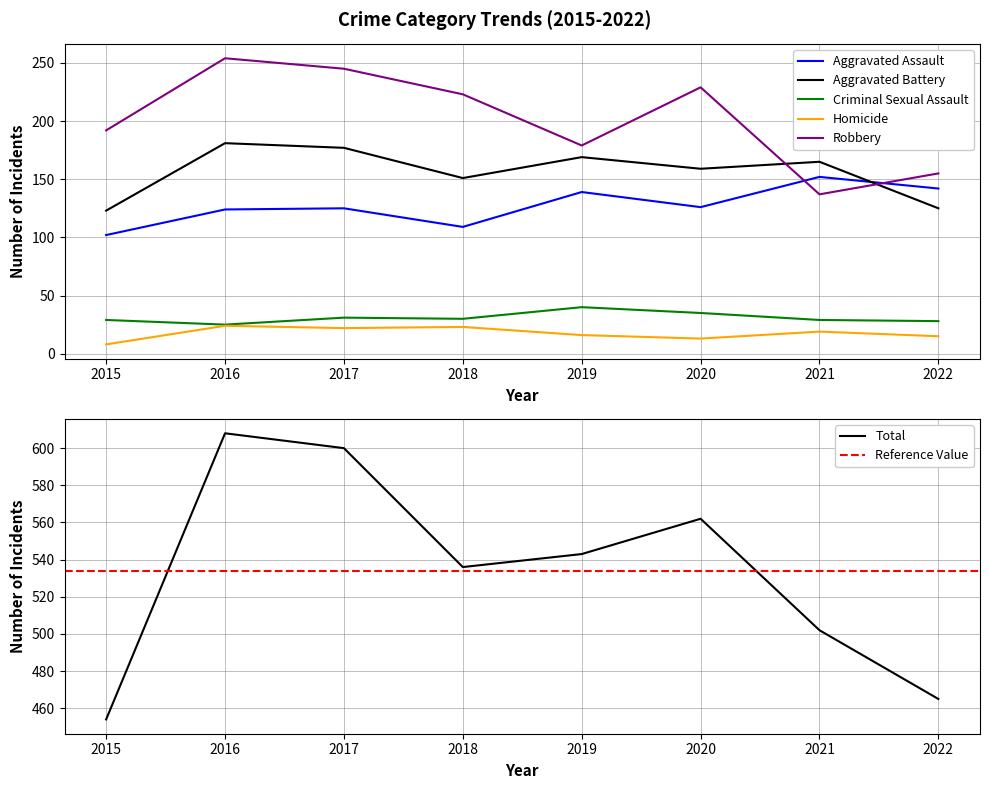

Rank the series at 2019 from highest to lowest value.

Total, Robbery, Aggravated Battery, Aggravated Assault, Criminal Sexual Assault, Homicide